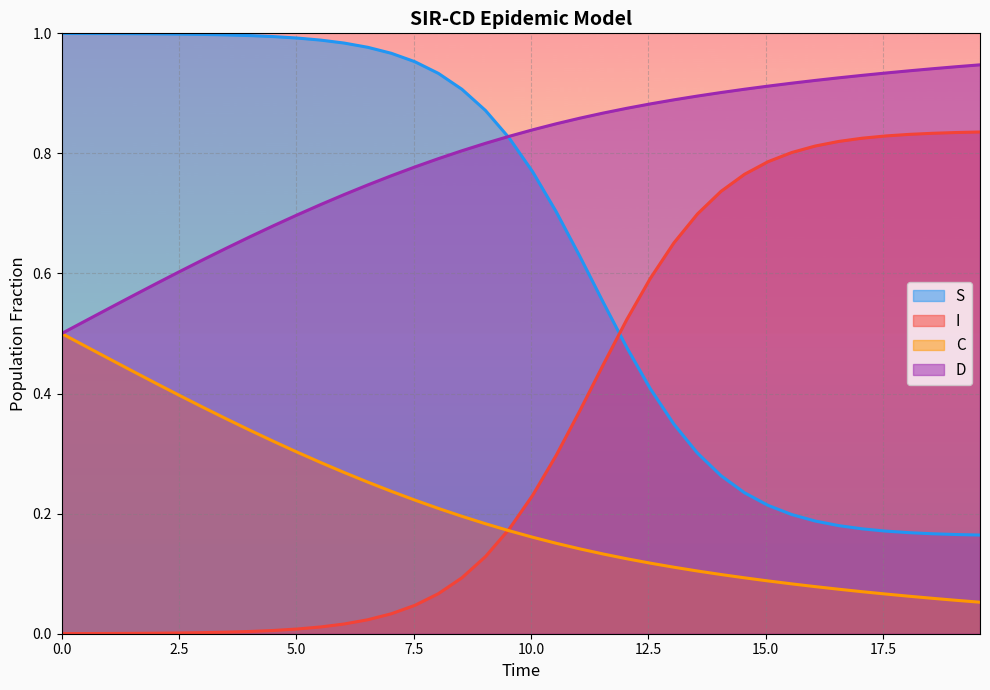

How many intersections are there between D and S?

1